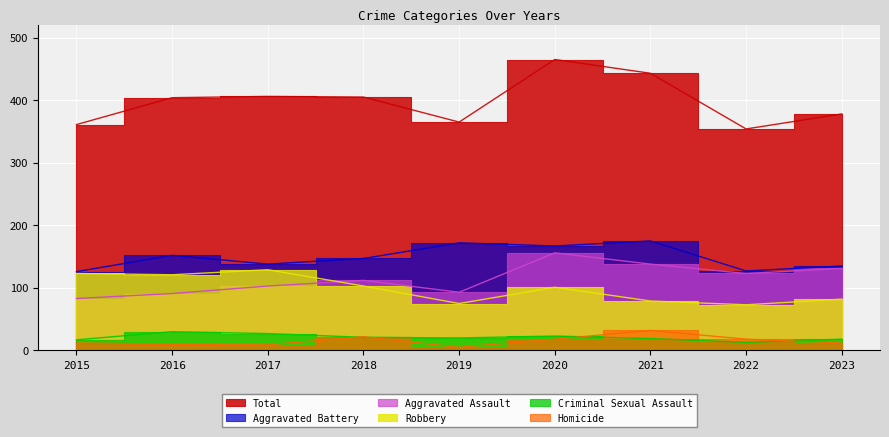

What is the sum of all Homicide values?

138